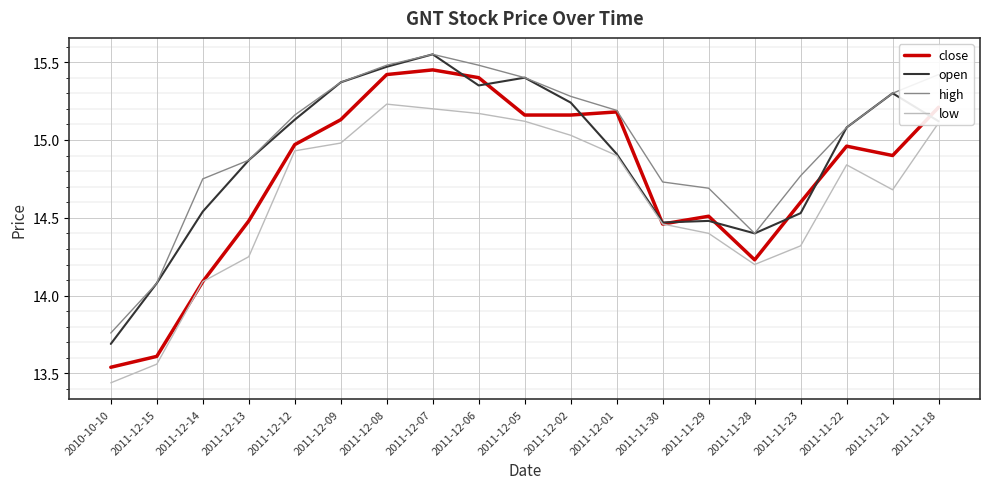

Where is close nearest to the value 14?

2011-12-14